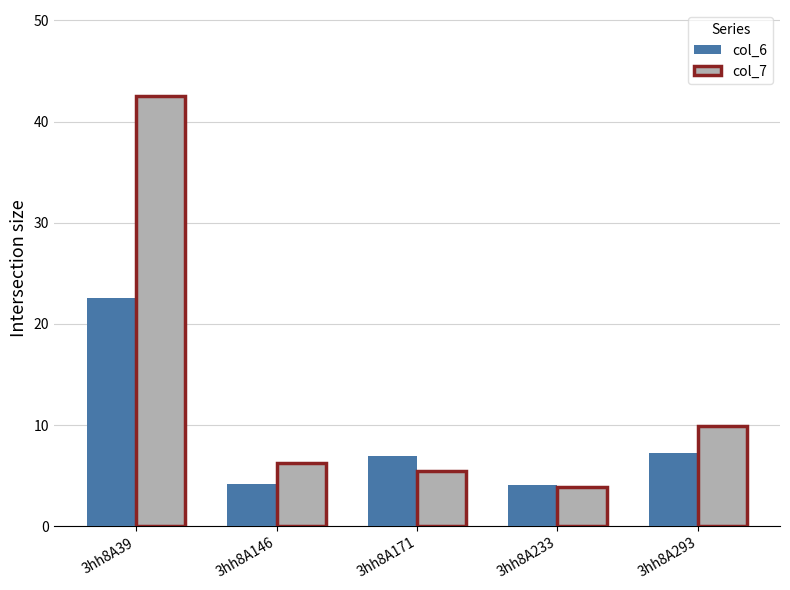

Which category has the highest value across all series?

3hh8A39